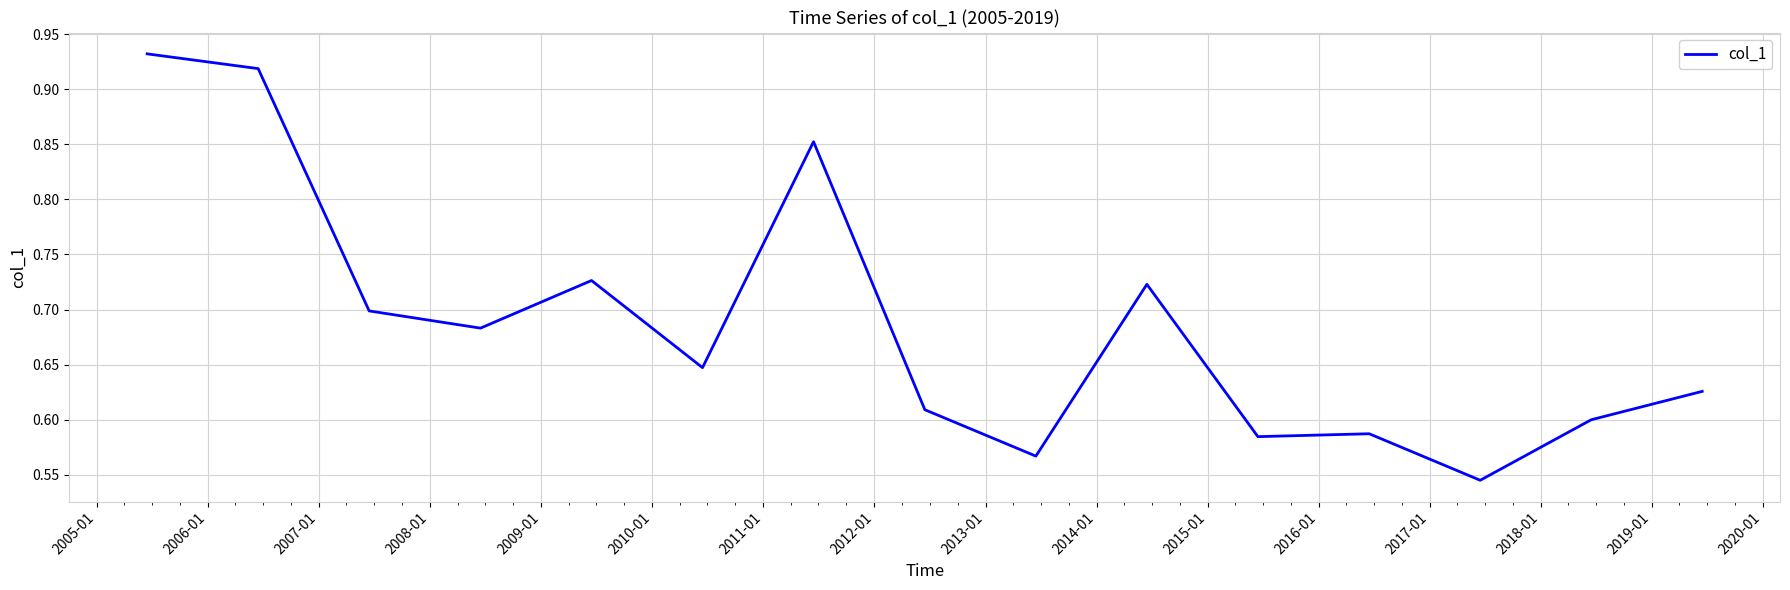

What is the maximum value shown in the chart?

0.9